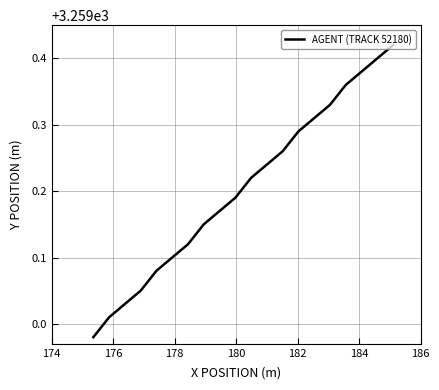

True or false: the data has more than 1 interior local peaks.

False